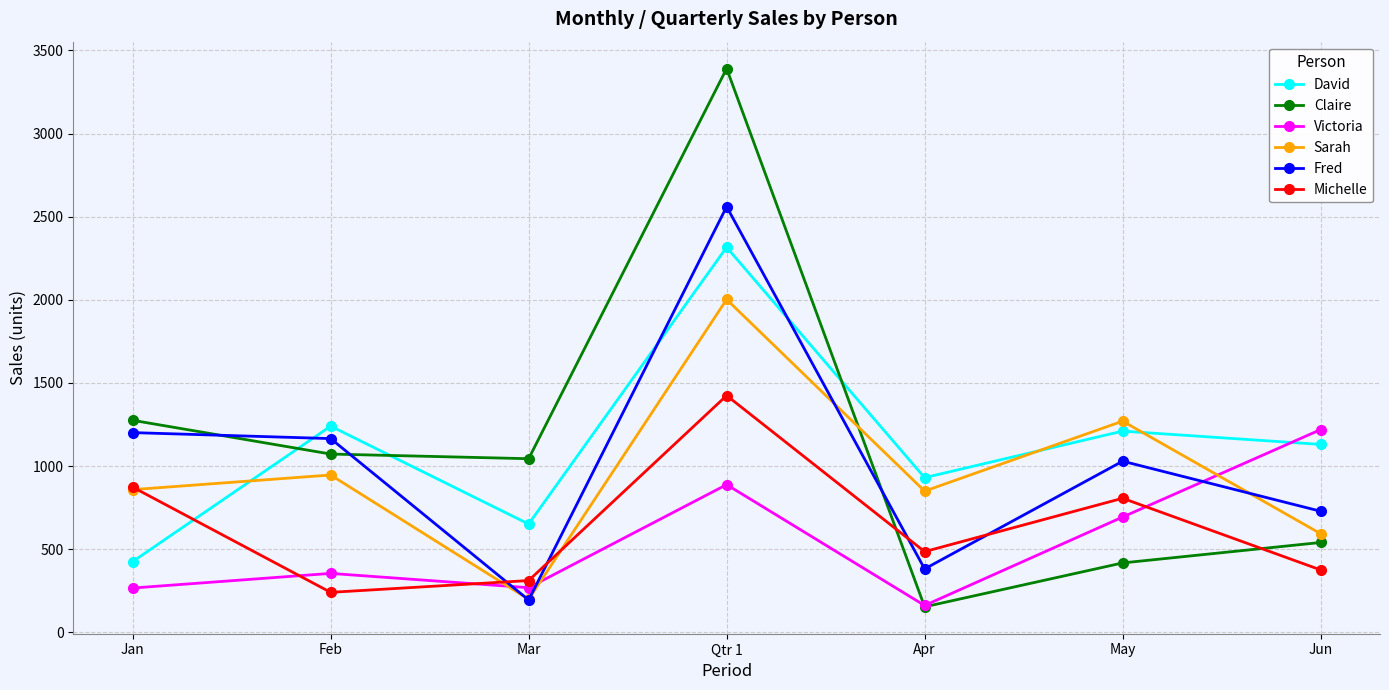

What position from the right is Jan?

7